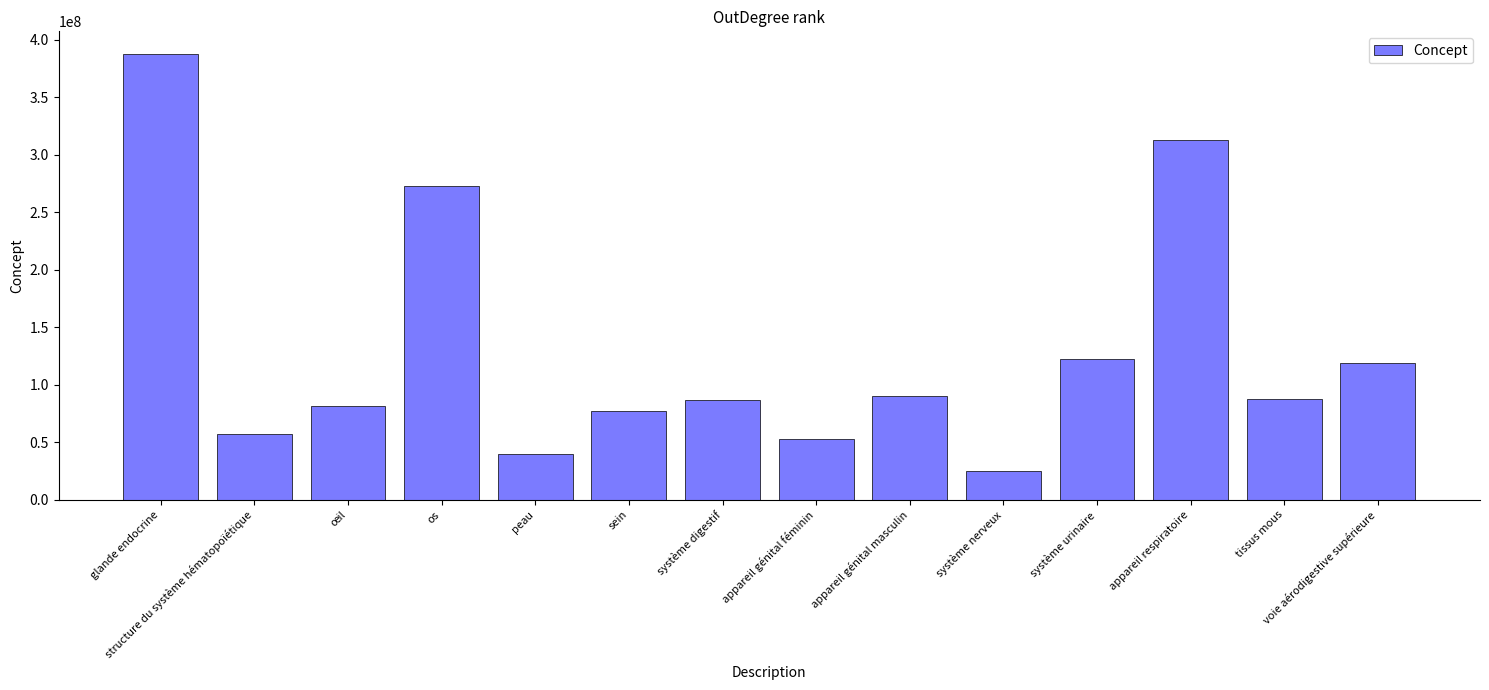

What is the difference between the maximum and minimum values?

362823004